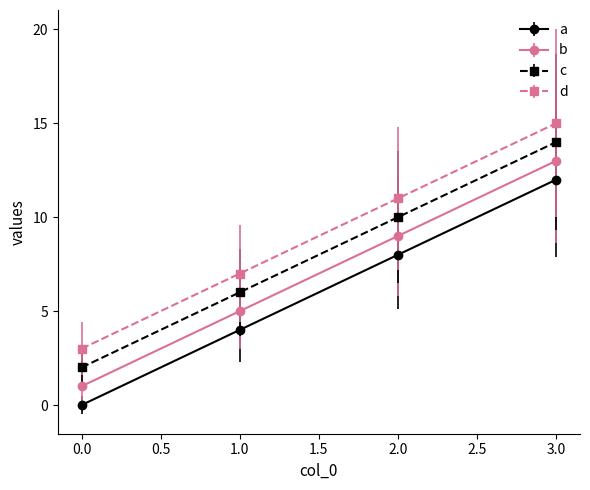

Which series has the largest total across all categories?

d